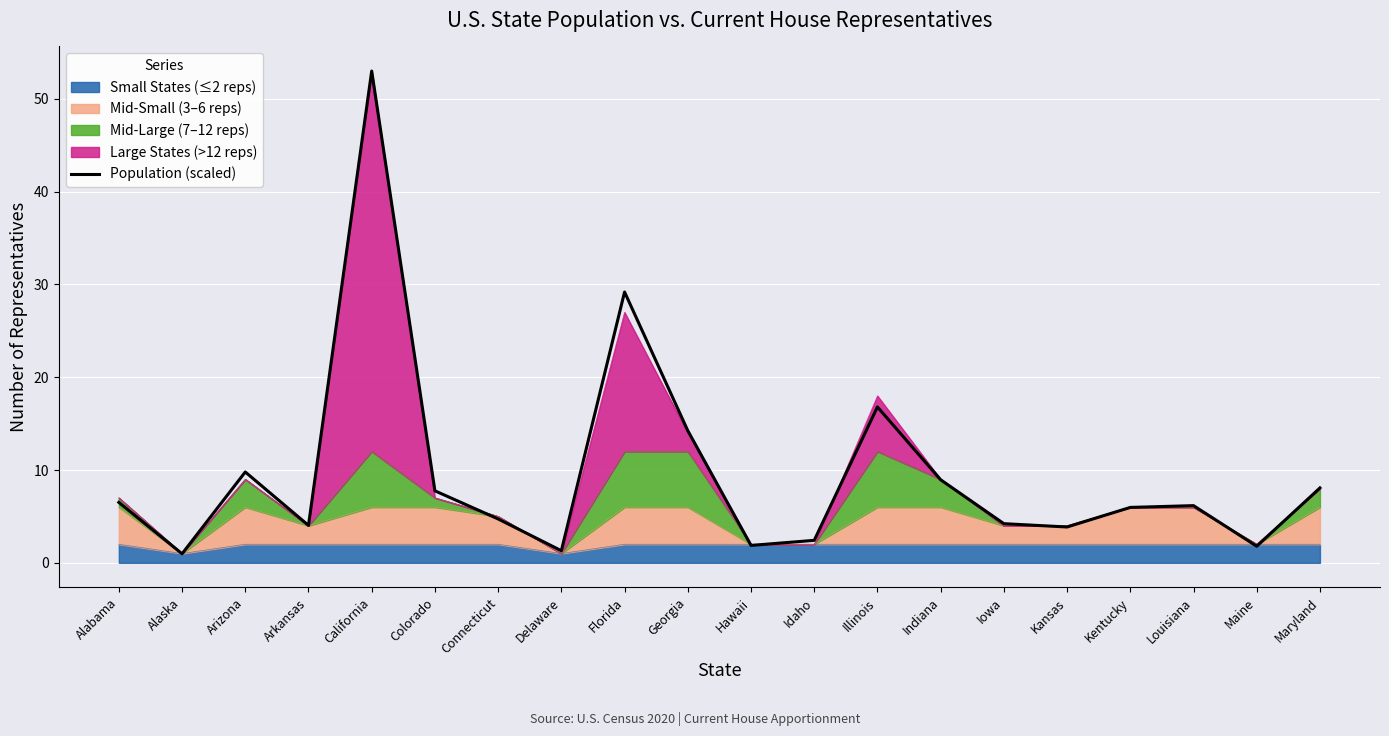

Which category has the lowest value across all series?

Alaska